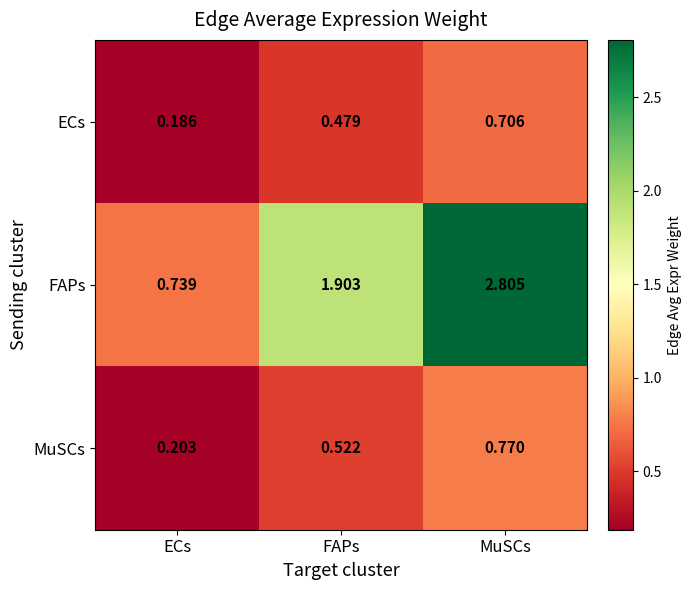

Where is FAPs nearest to the value 1?

ECs